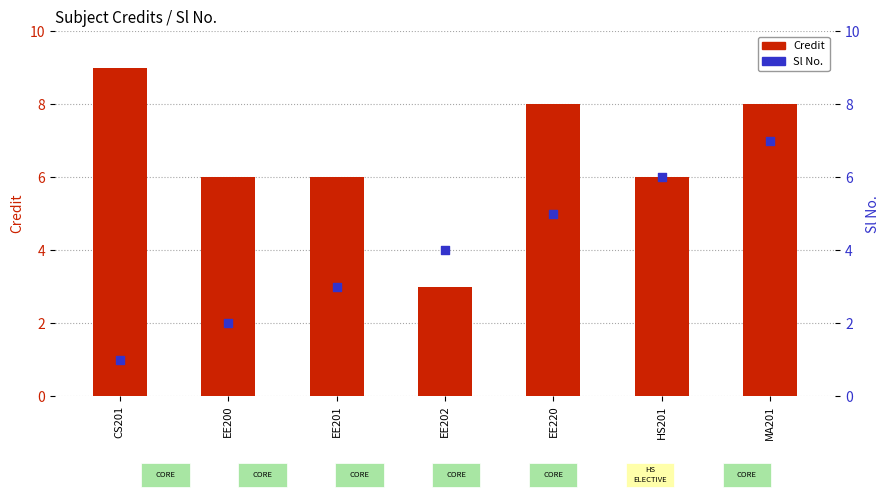

What are all the series names shown in the legend?

Credit, Sl No.